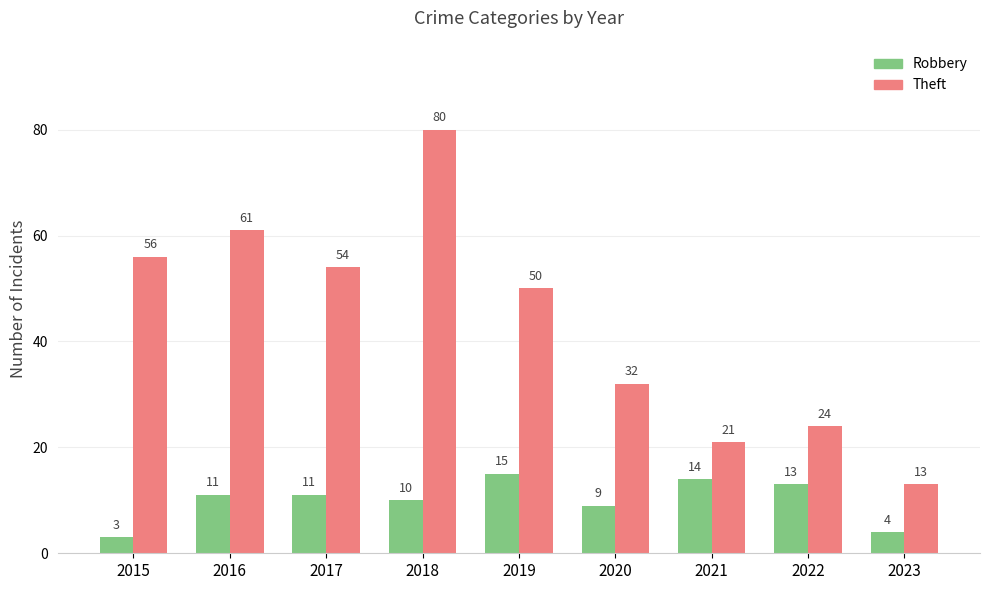

What is the value of the Robbery bar at the 5th from the left?

15